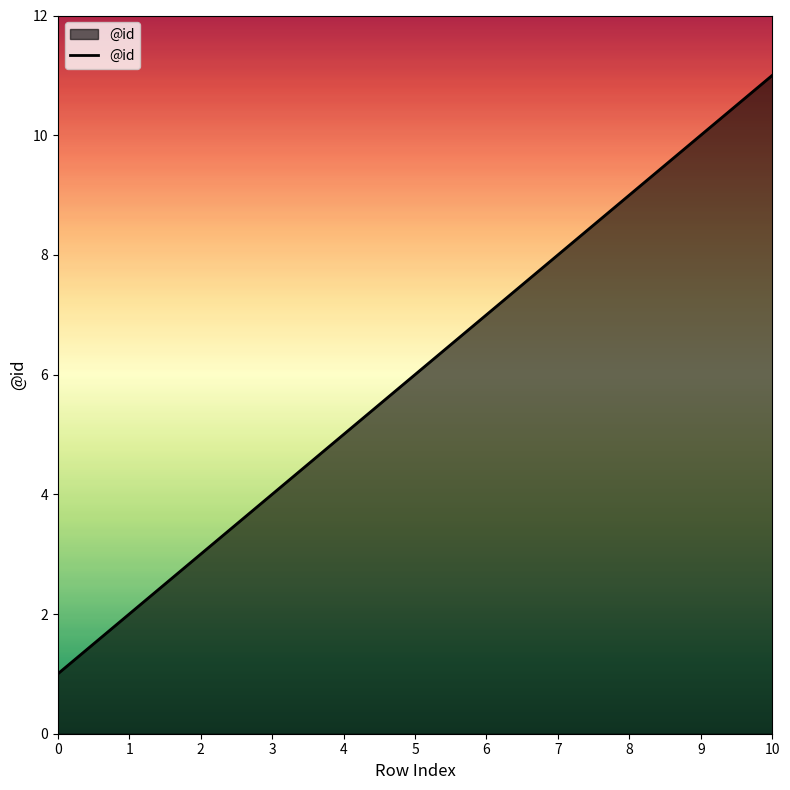

What is the smallest value displayed?

1